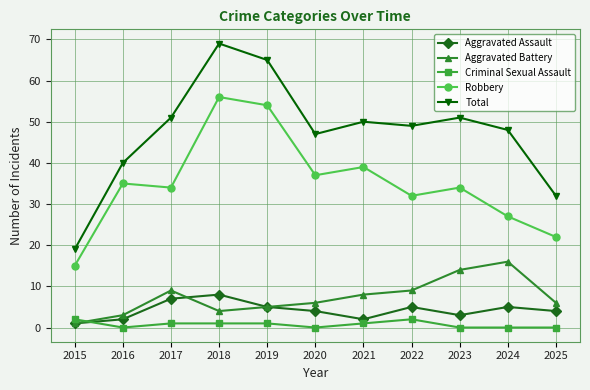

True or false: Robbery has a value of 7 at 2024.

False